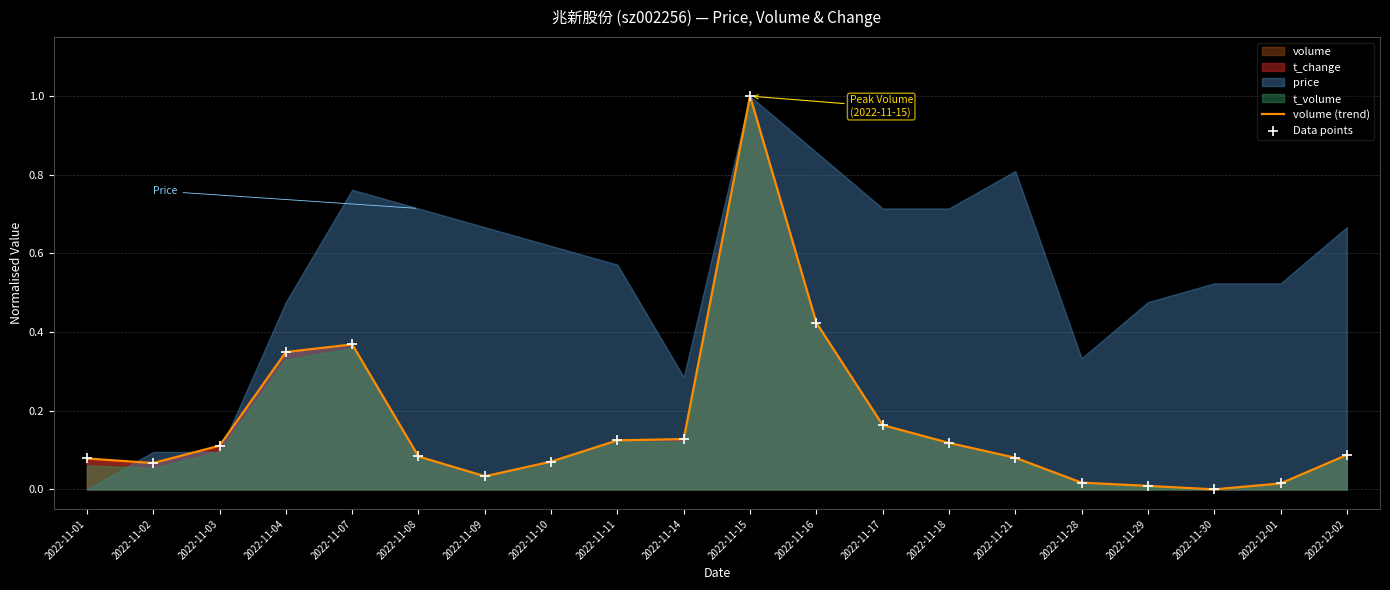

Which series reaches the maximum Y coordinate?

volume (trend)